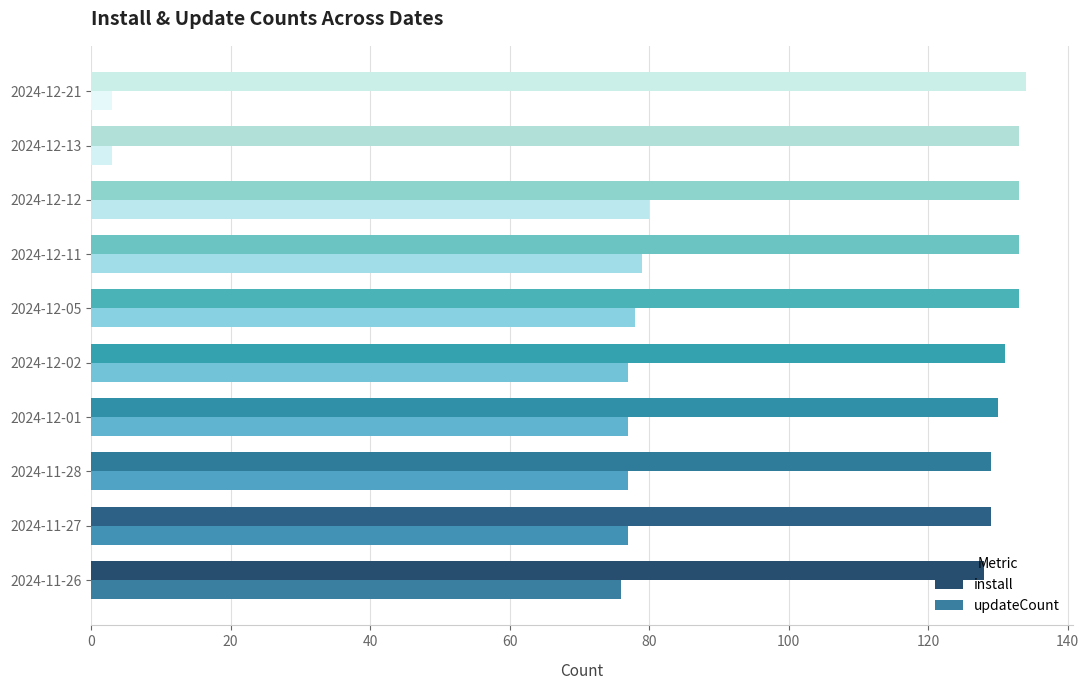

List the series in order of their overall mean, highest first.

install, updateCount